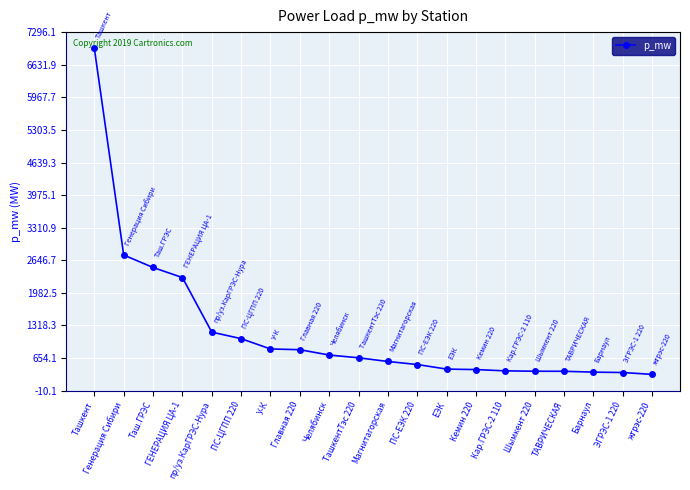

At which label is the value closest to 3643?

Генерация Сибири